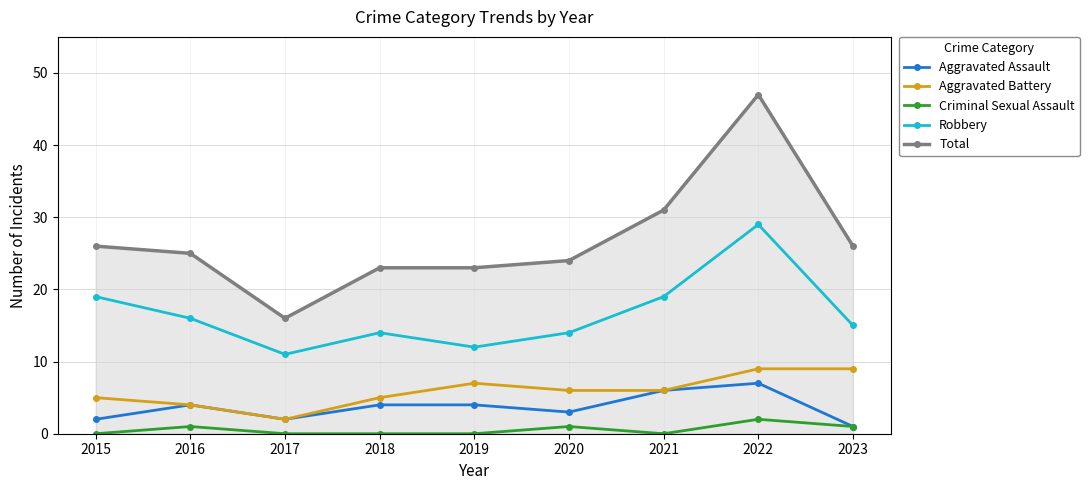

Which series has the widest spread of values?

Total